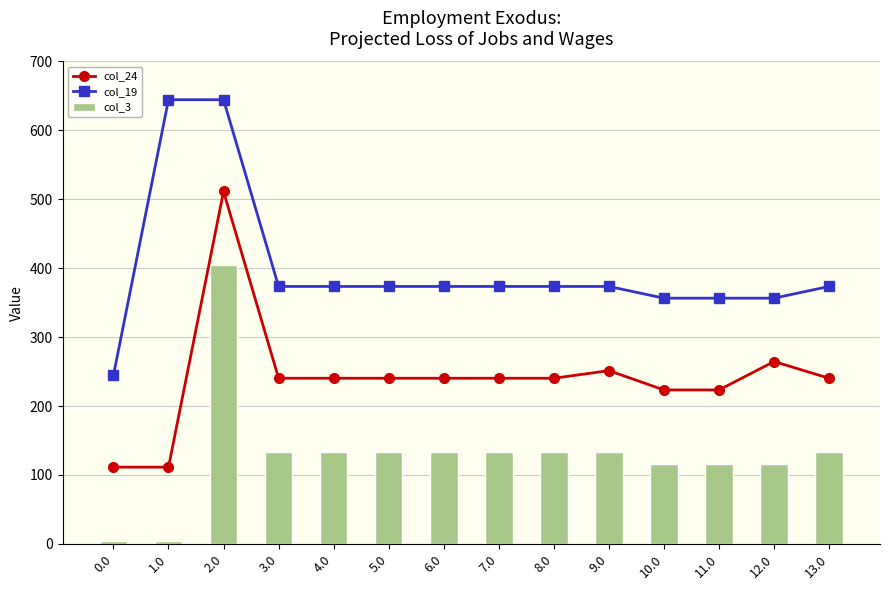

What is the difference between the second highest and minimum values in the col_24 series?

153.3